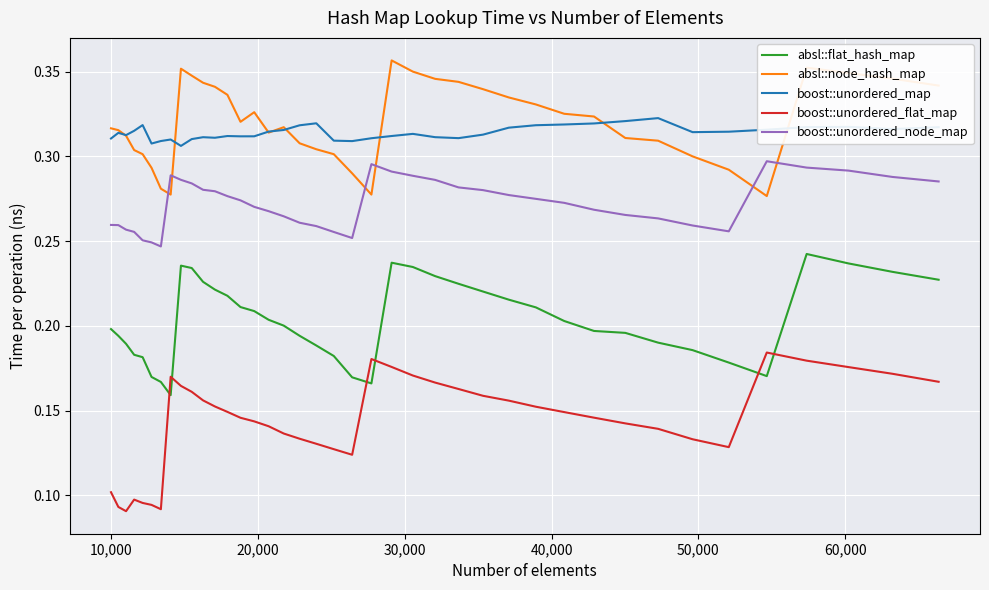

Count the absl::node_hash_map values in the range 0 to 1.

40